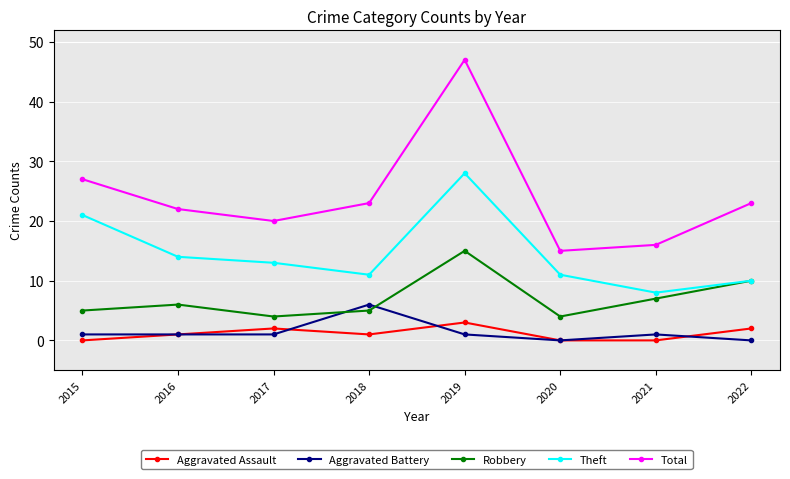

True or false: Robbery and Aggravated Assault cross at least once.

False